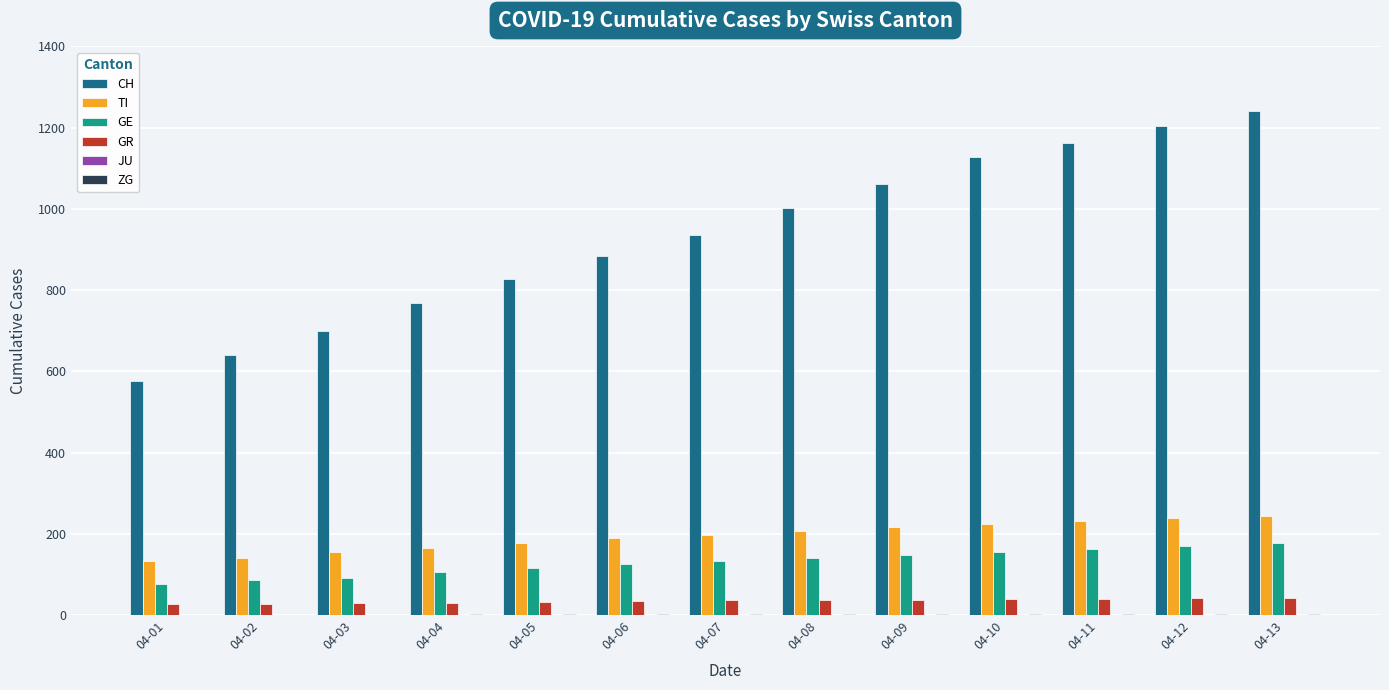

What is the greatest value displayed?

1242